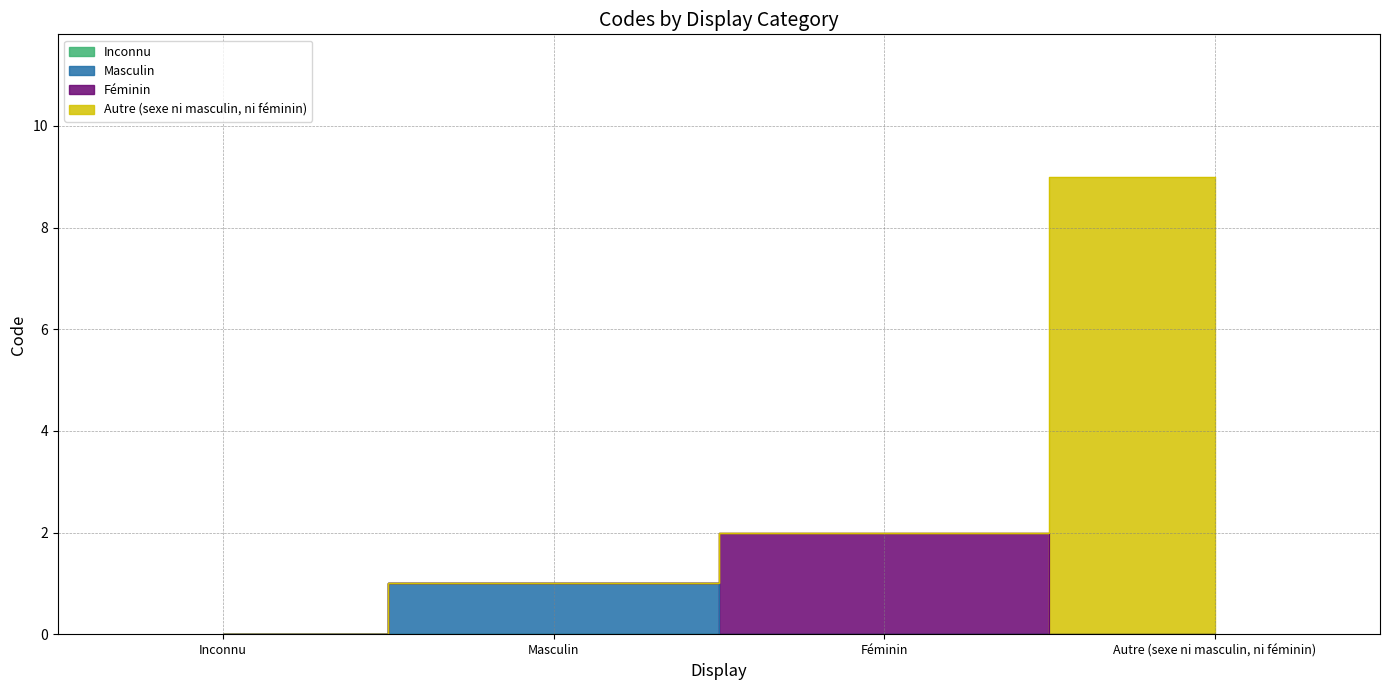

List the labels in order of value, largest first.

Autre (sexe ni masculin, ni féminin), Féminin, Masculin, Inconnu